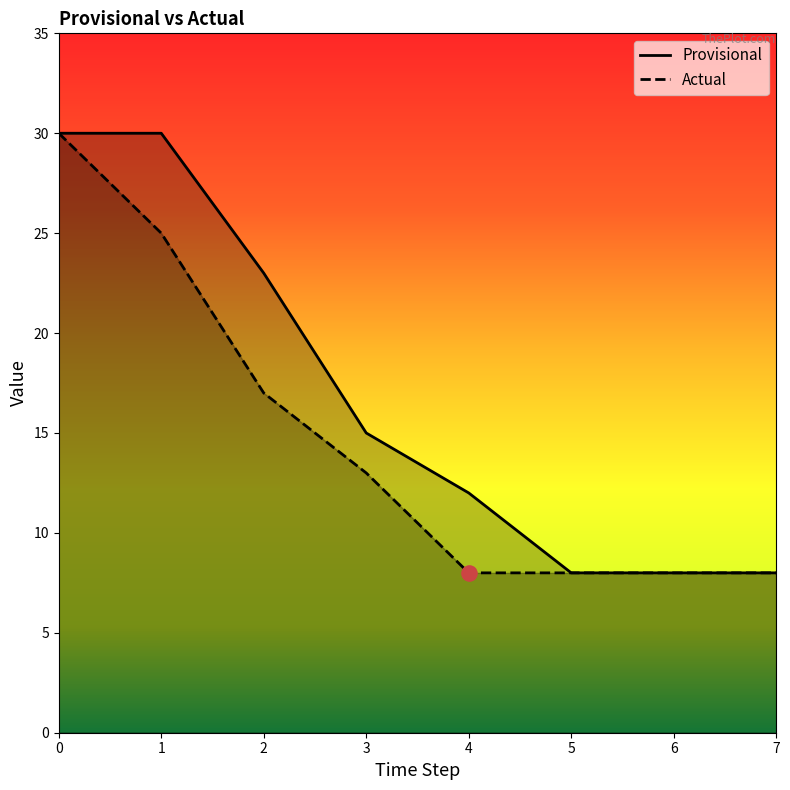

What is the total value across all series at 4?

20